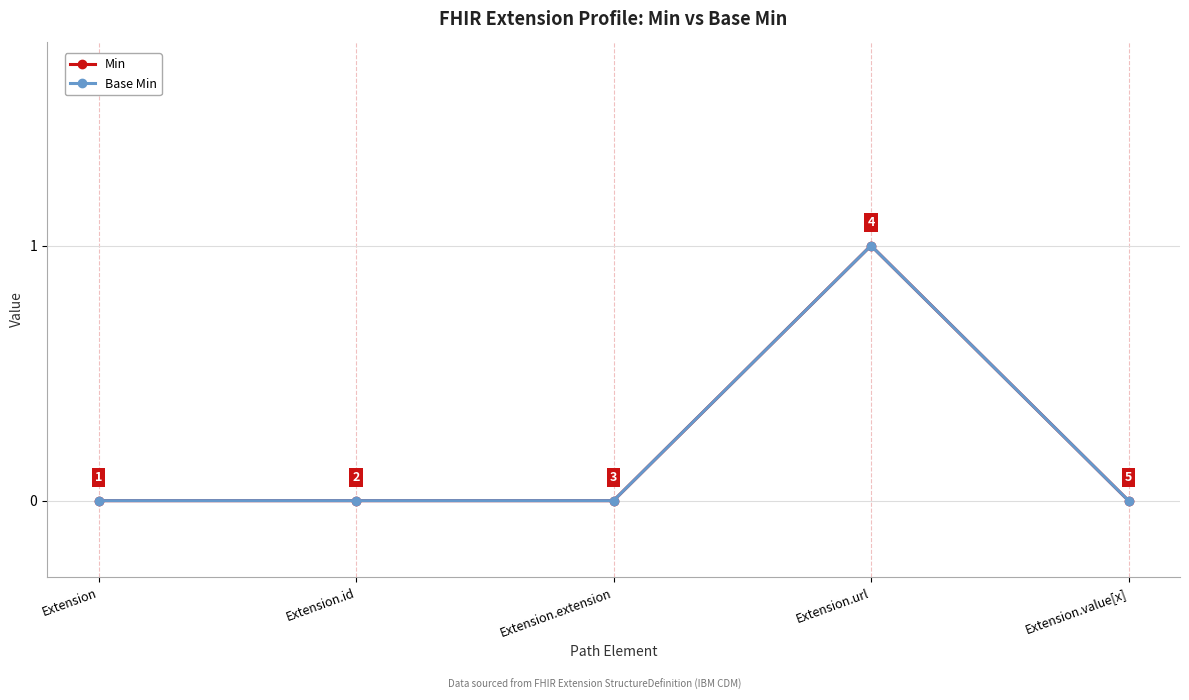

How many lines are shown in the chart?

2